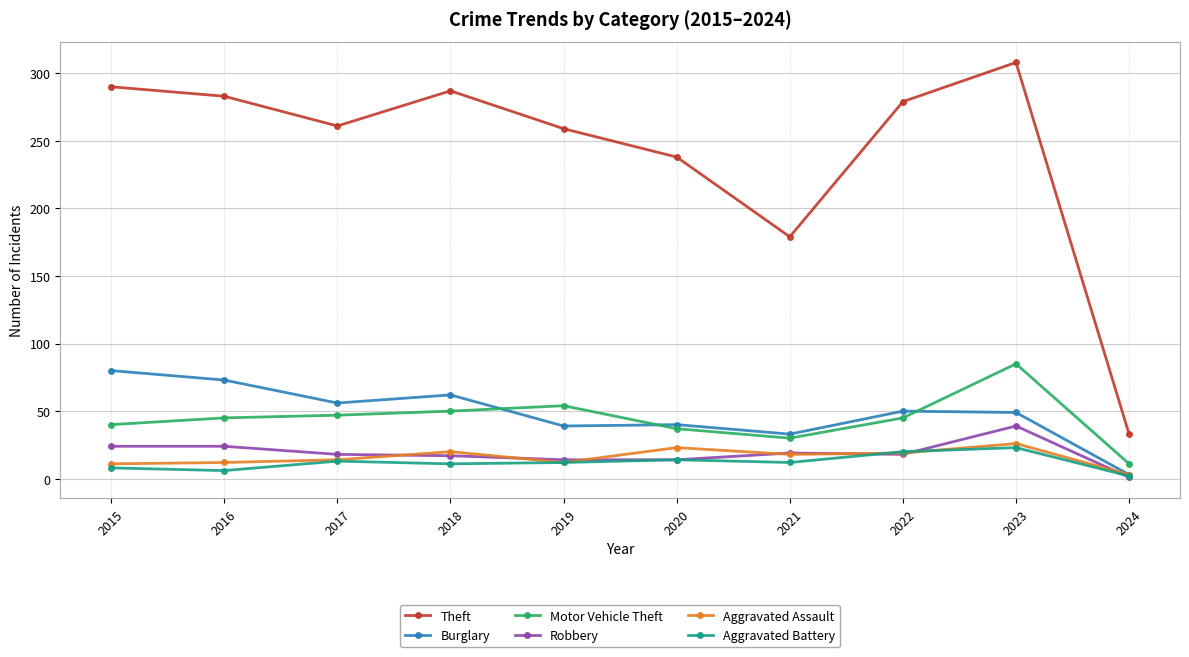

What is the difference between the Robbery values at 2017 and 2024?

17